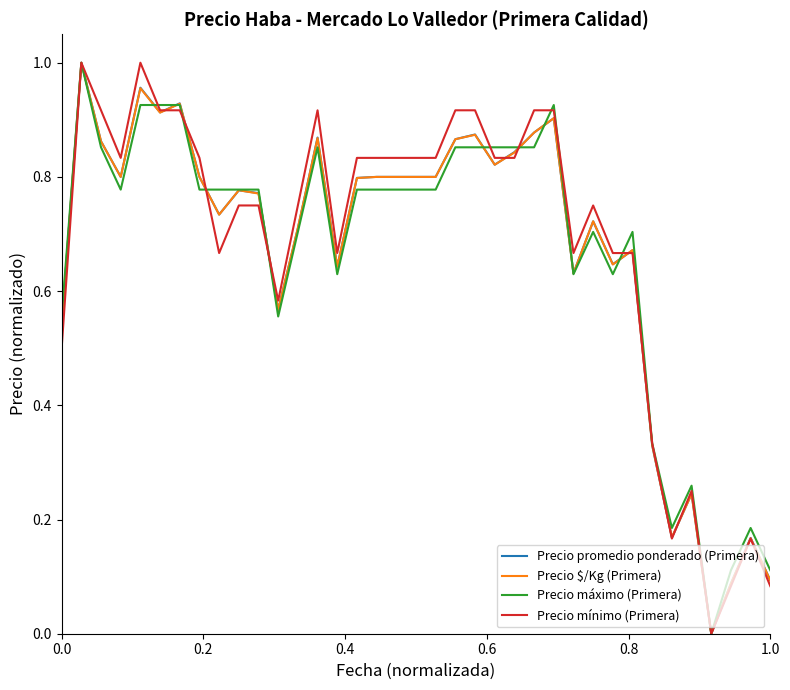

How many interior local peaks does the Precio máximo (Primera) series have?

7